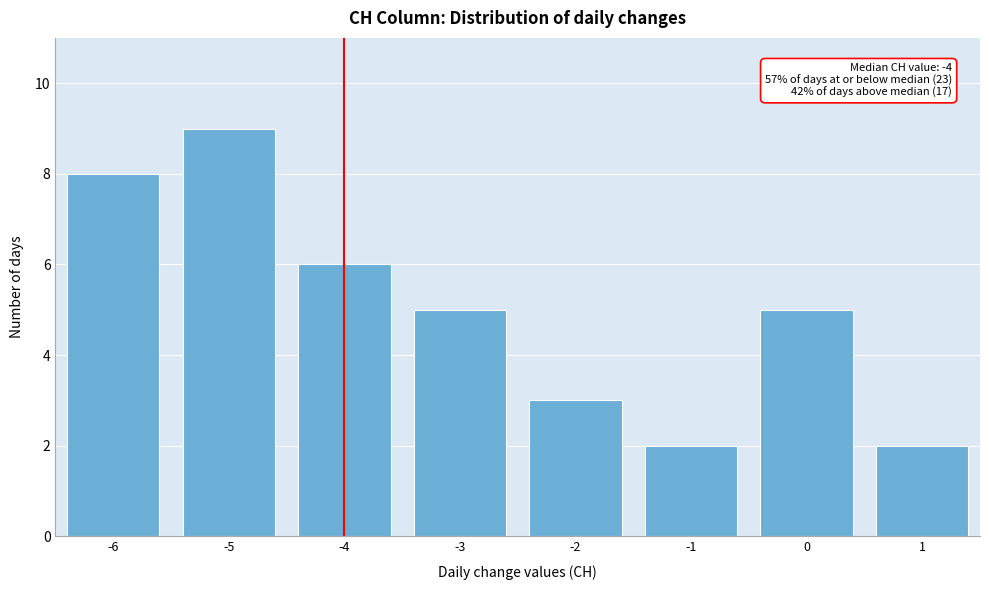

Over which range of the x-axis is the bar tallest?

-5.5 to -4.5